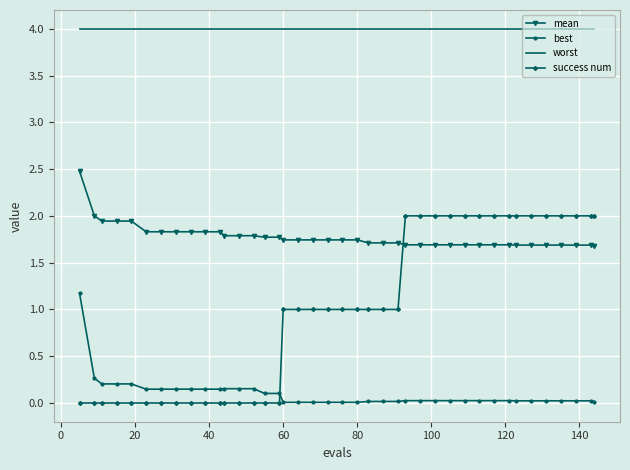

What are all the series names shown in the legend?

mean, best, worst, success num